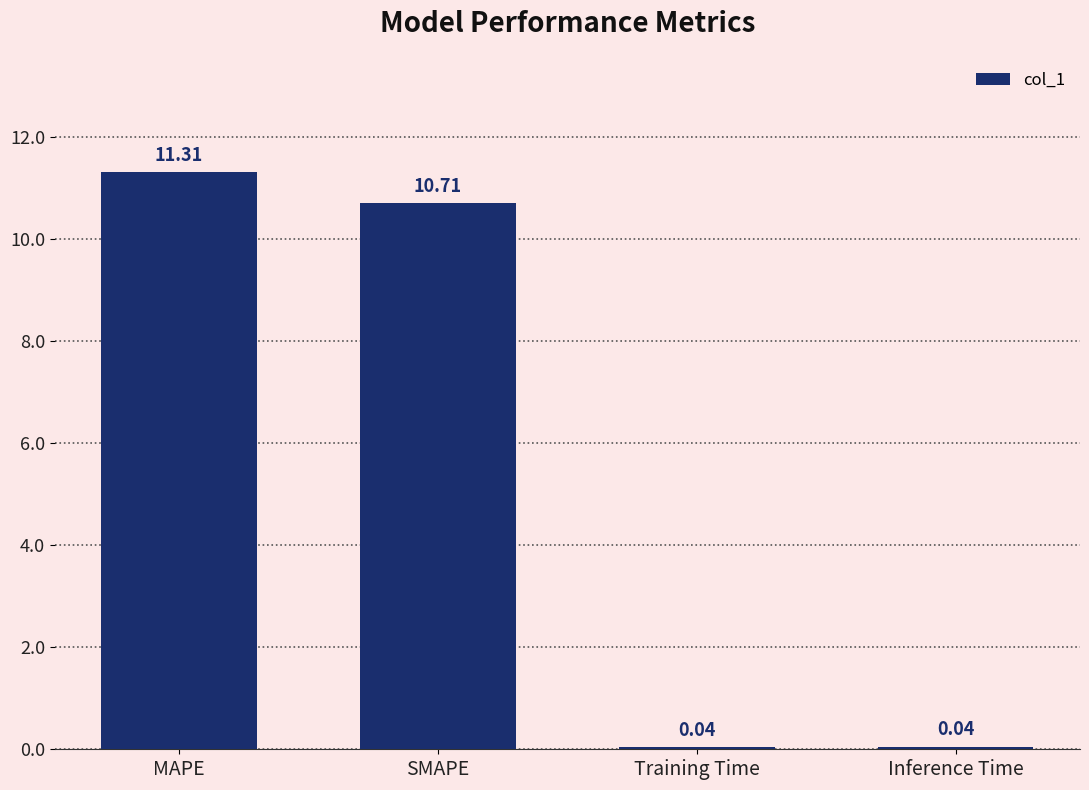

How many values are below 10?

2